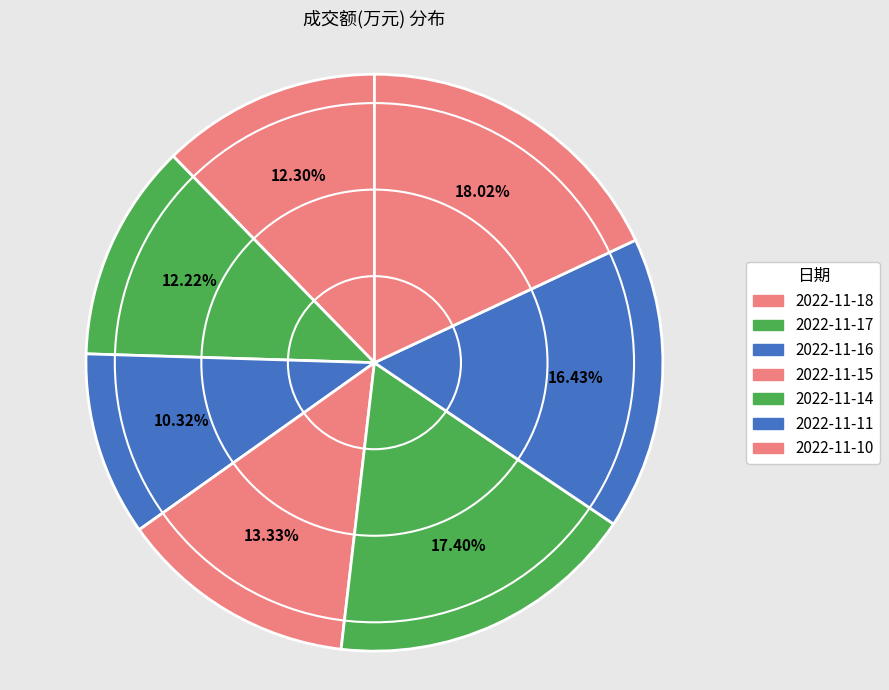

How much of the chart is everything except 2022-11-10?

82.0%